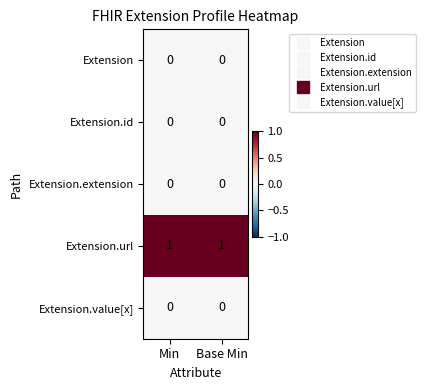

How many data points does each series have?

2